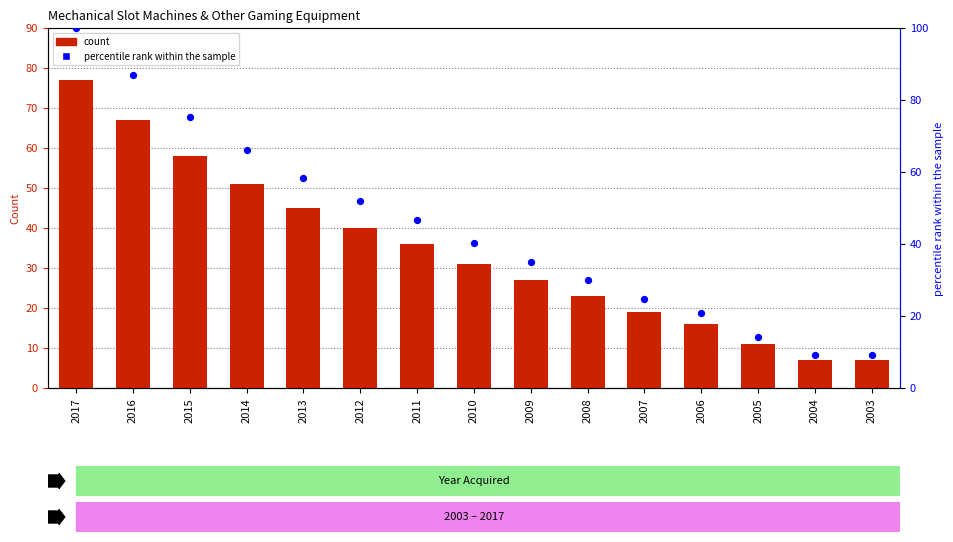

What are all the series names shown in the legend?

count, percentile rank within the sample